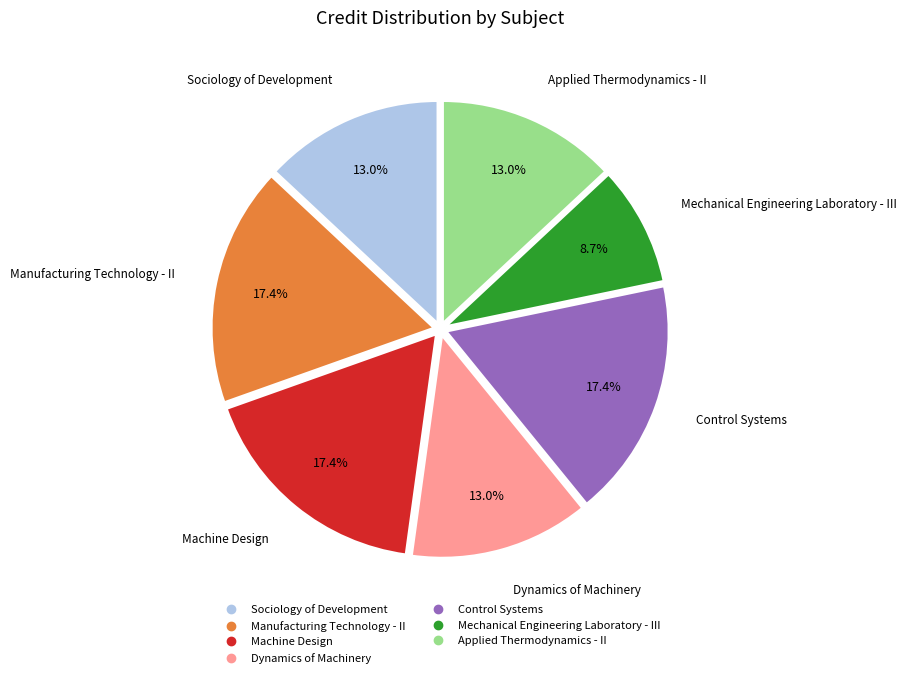

Which has a higher value, Dynamics of Machinery or Control Systems?

Control Systems